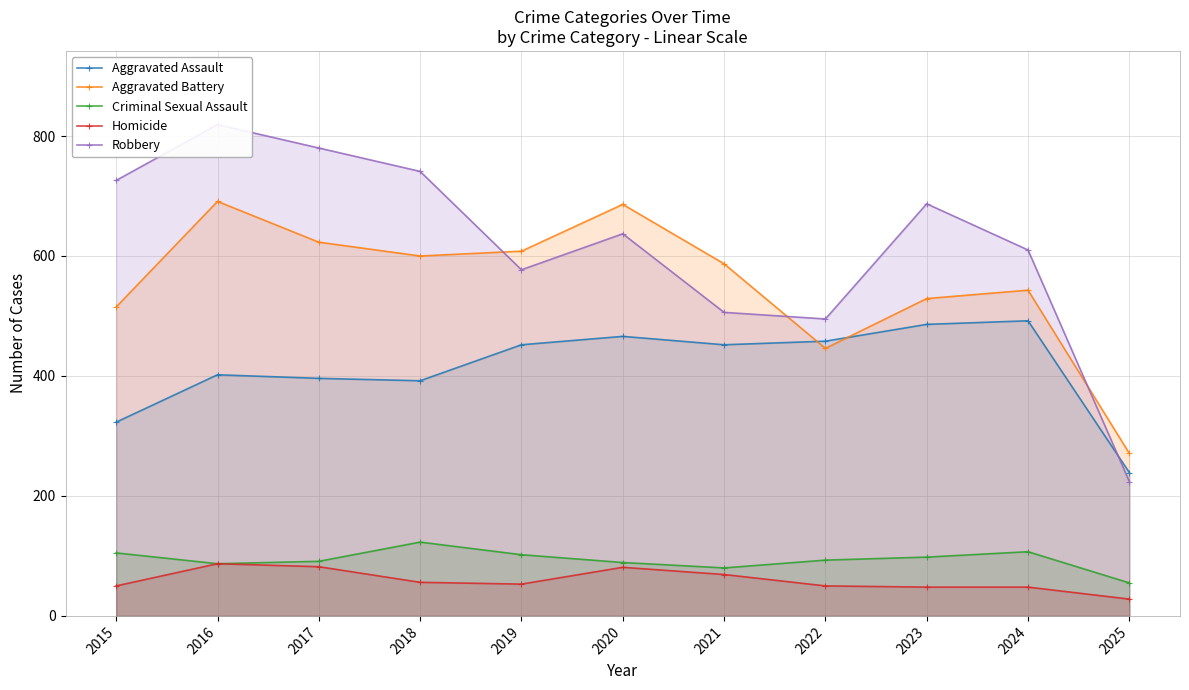

At 2022, list the series in order from largest to smallest.

Robbery, Aggravated Assault, Aggravated Battery, Criminal Sexual Assault, Homicide